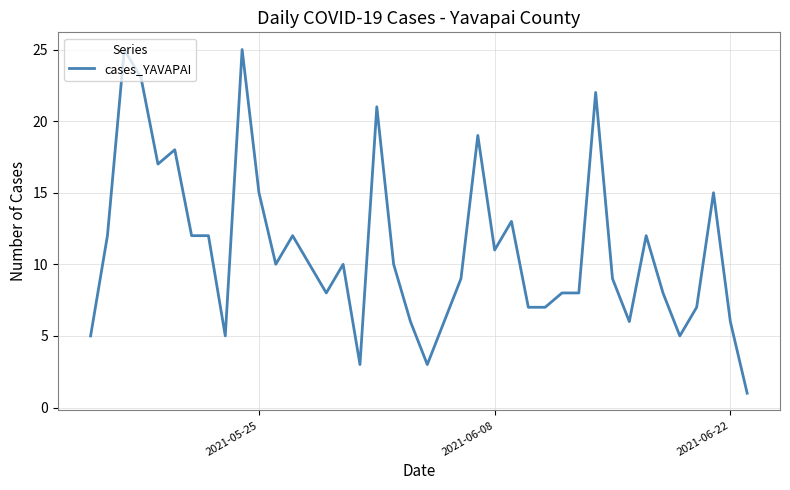

What is the maximum value shown in the chart?

25